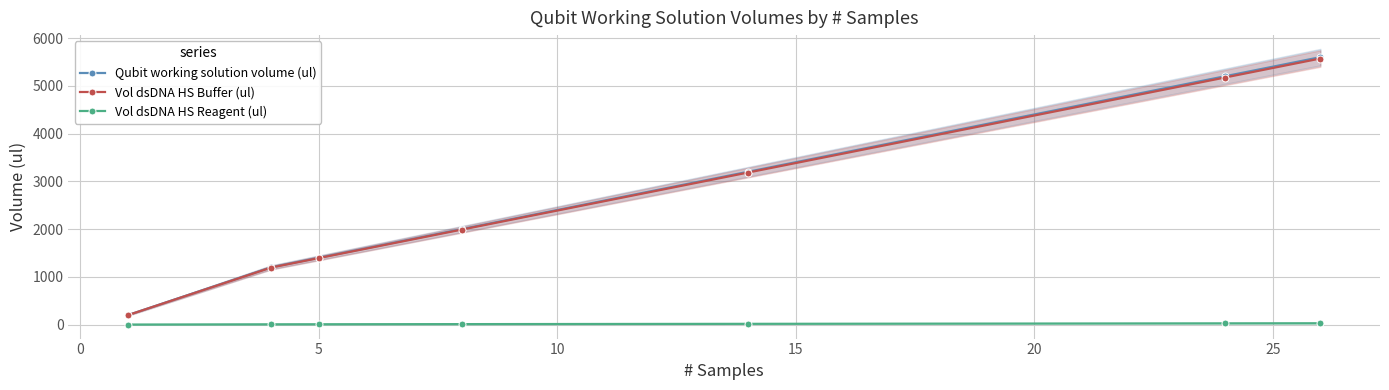

True or false: Qubit working solution volume (ul) has more than 2 interior local peaks.

False